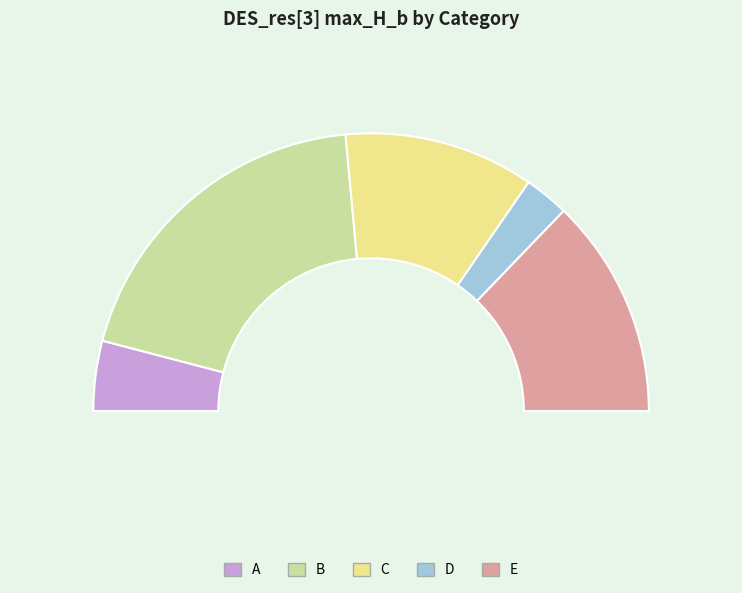

How many segments does this pie chart have?

5